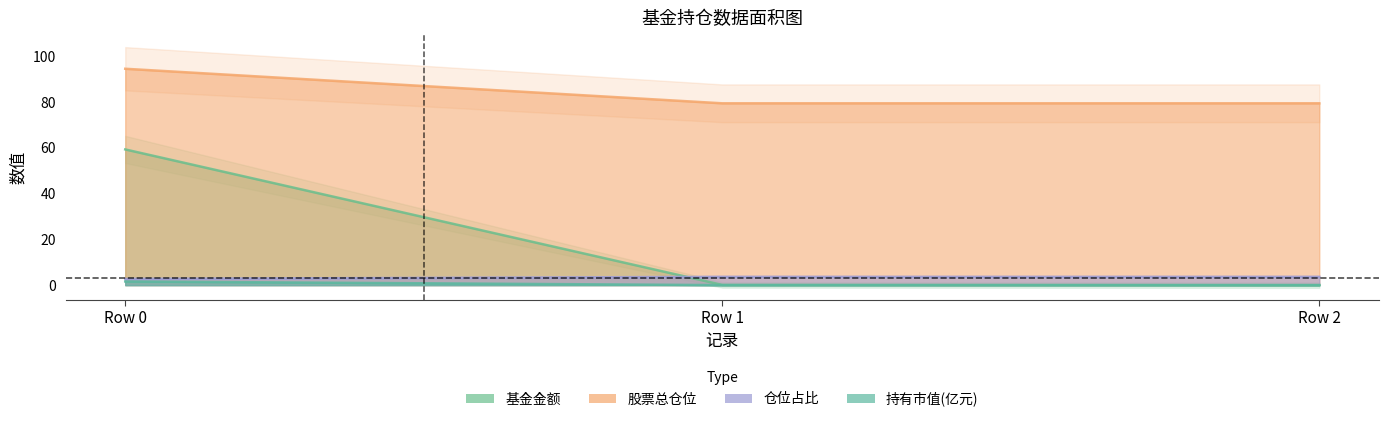

Between Row 0 and Row 2, which is larger?

Row 0